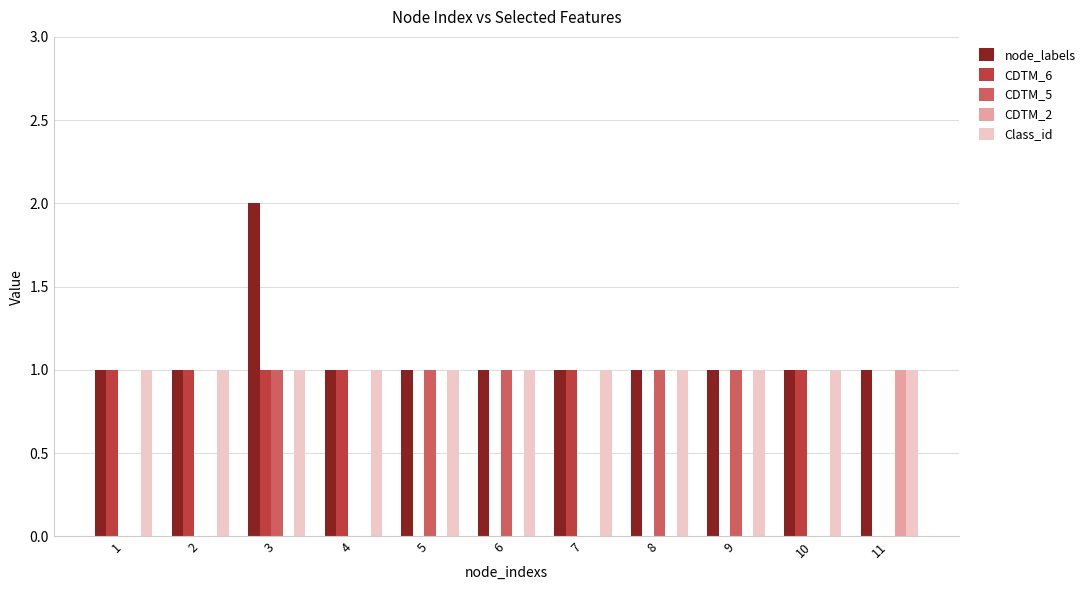

Reading left to right, transcribe all the data shown in this chart.

node_labels: 1=1	2=1	3=2	4=1	5=1	6=1	7=1	8=1	9=1	10=1	11=1
CDTM_6: 1=1	2=1	3=1	4=1	5=0	6=0	7=1	8=0	9=0	10=1	11=0
CDTM_5: 1=0	2=0	3=1	4=0	5=1	6=1	7=0	8=1	9=1	10=0	11=0
CDTM_2: 1=0	2=0	3=0	4=0	5=0	6=0	7=0	8=0	9=0	10=0	11=1
Class_id: 1=1	2=1	3=1	4=1	5=1	6=1	7=1	8=1	9=1	10=1	11=1